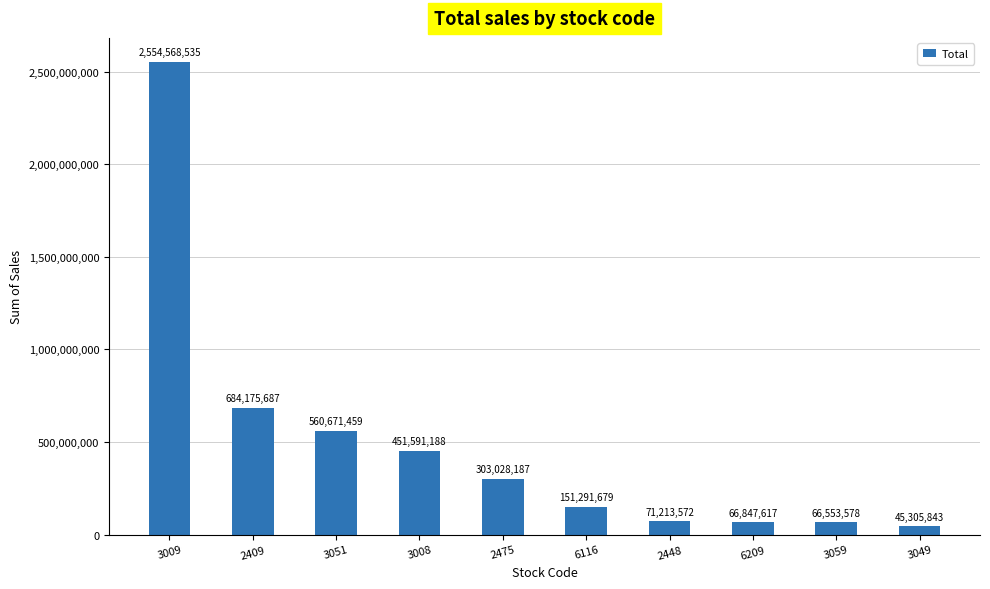

What is the sum of the values at 3009 and 2448?

2625782107